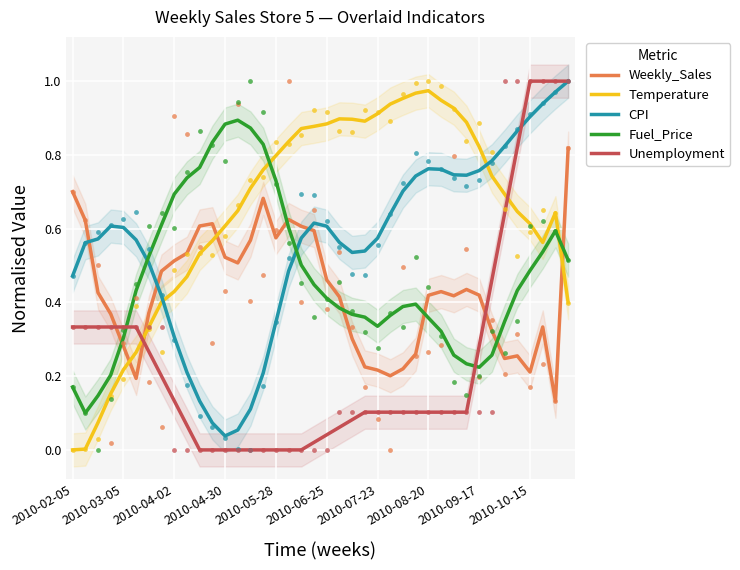

Is the value of Fuel_Price at 2010-02-05 greater than the value of CPI at 2010-06-25?

No